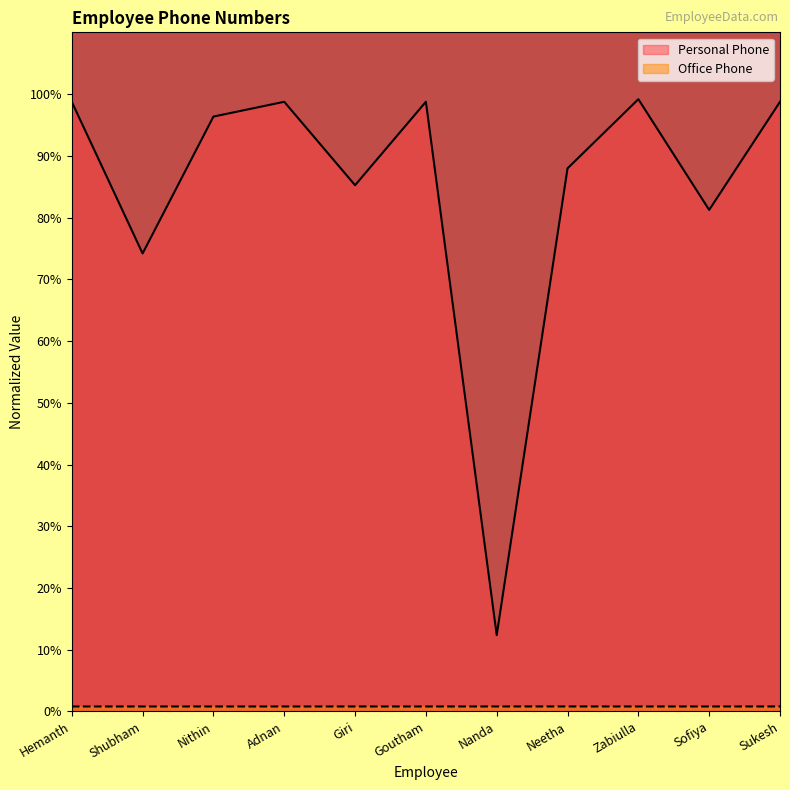

Count the number of categories in the chart.

11